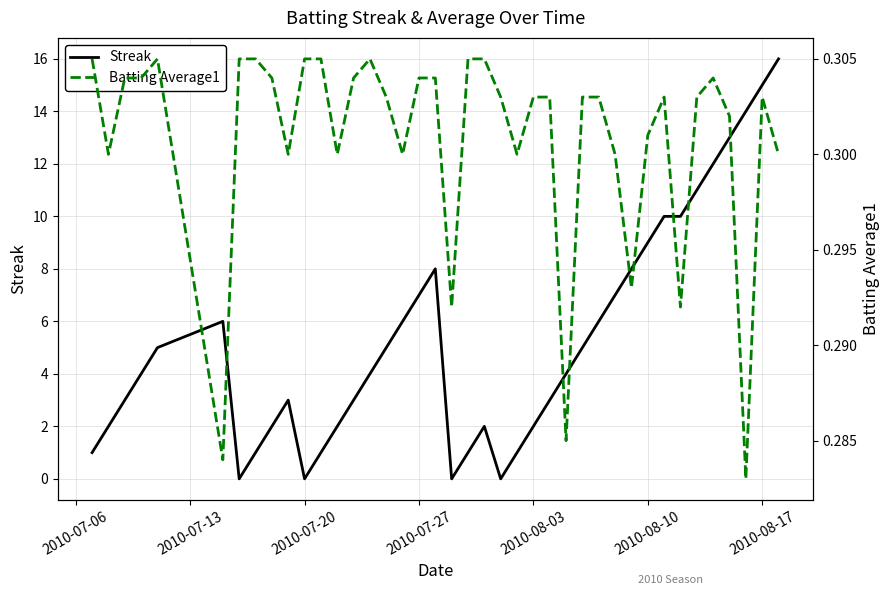

In Batting Average1, how many points are lower than both neighbors (excluding endpoints)?

11